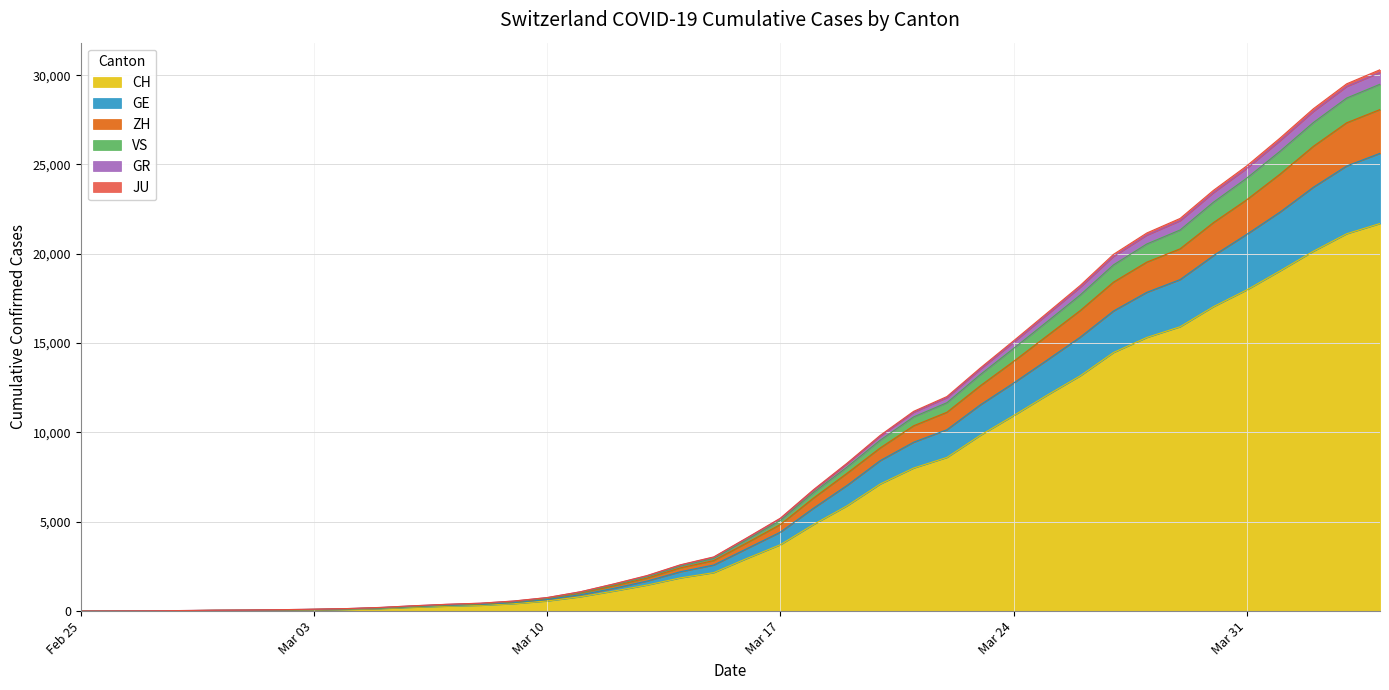

What is the highest value of the CH series?

21696